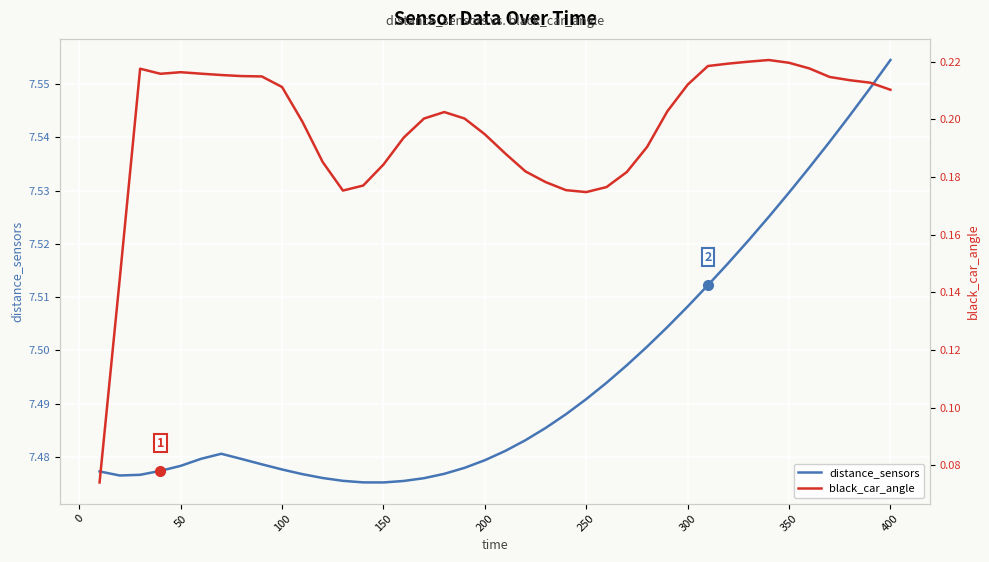

What is the difference between the maximum and minimum values in the distance_sensors series?

0.1